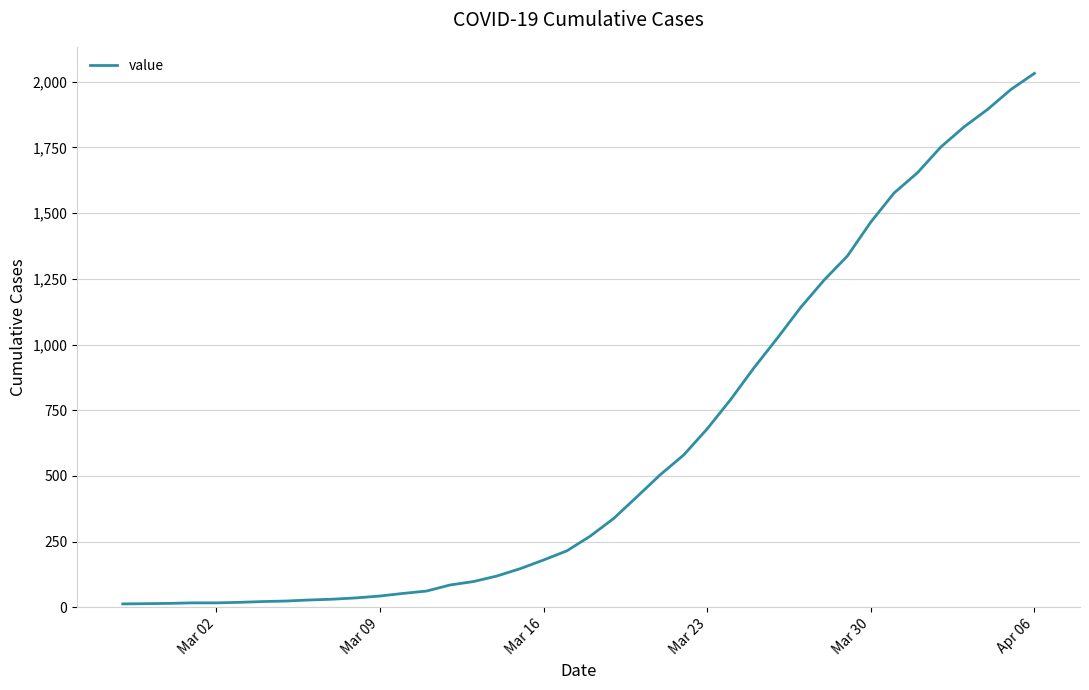

Is this an area chart (filled region under the line)?

No